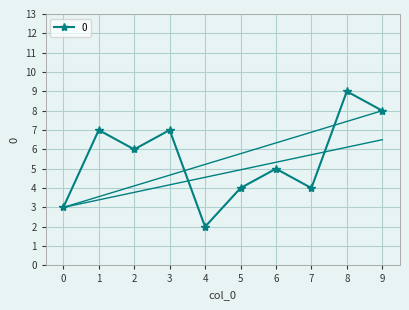

Read the value at 0.

3